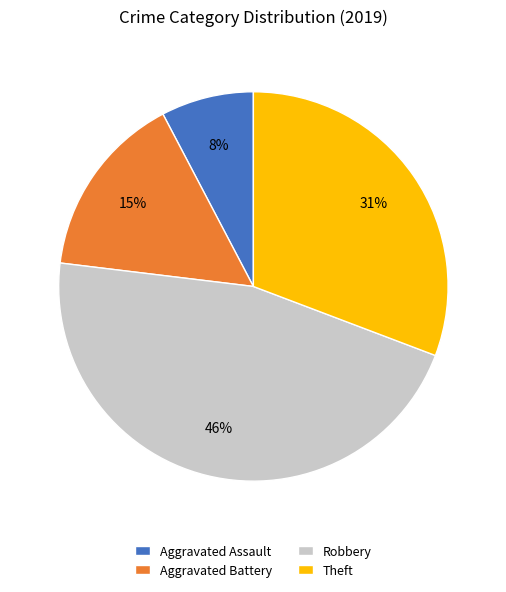

Does Theft represent more than half of the total?

No